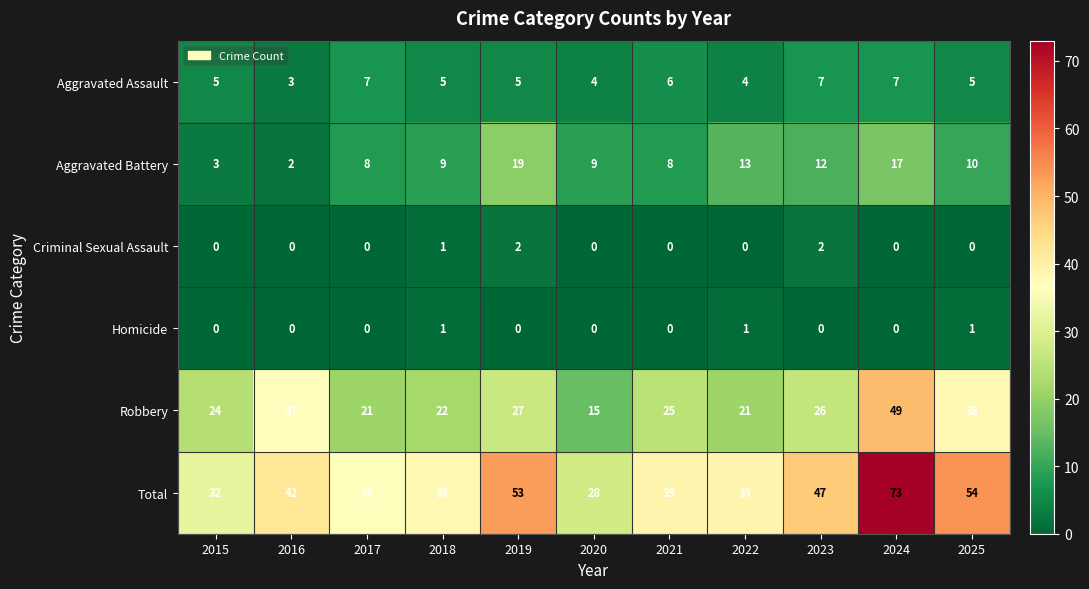

Count the Criminal Sexual Assault values in the range 0 to 1.

9